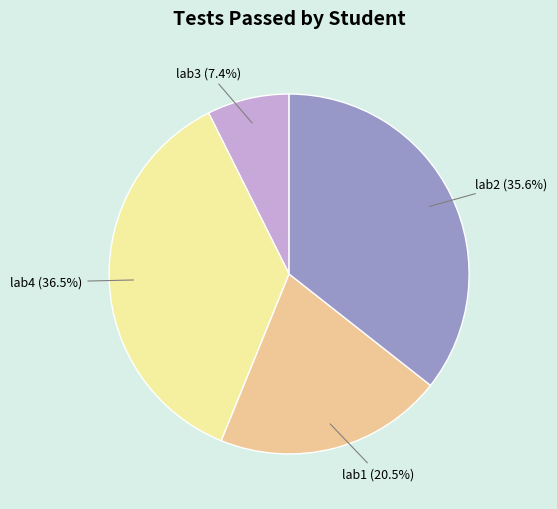

Combined, do lab2 and lab3 account for over 50%?

No